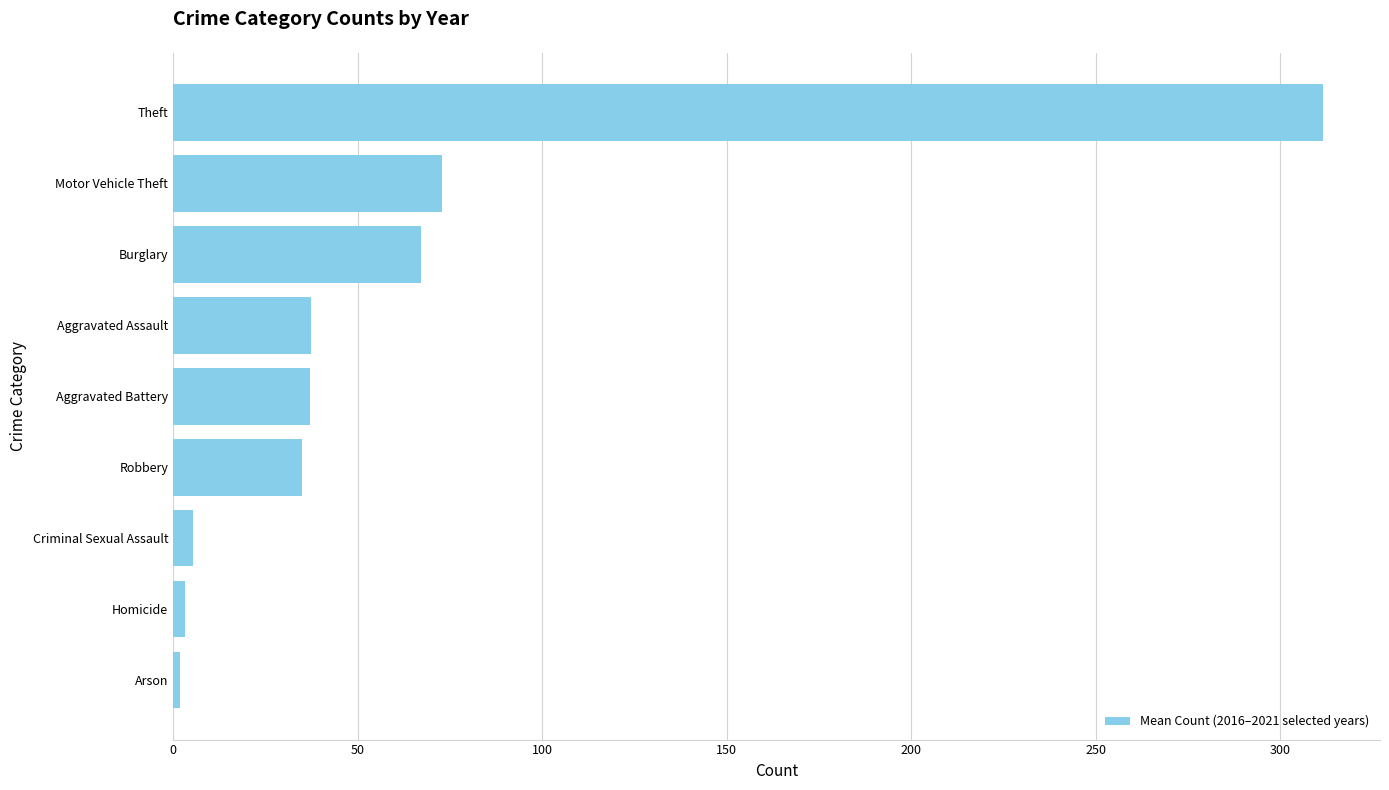

What is the change in value from Aggravated Battery to Burglary?

+30.2